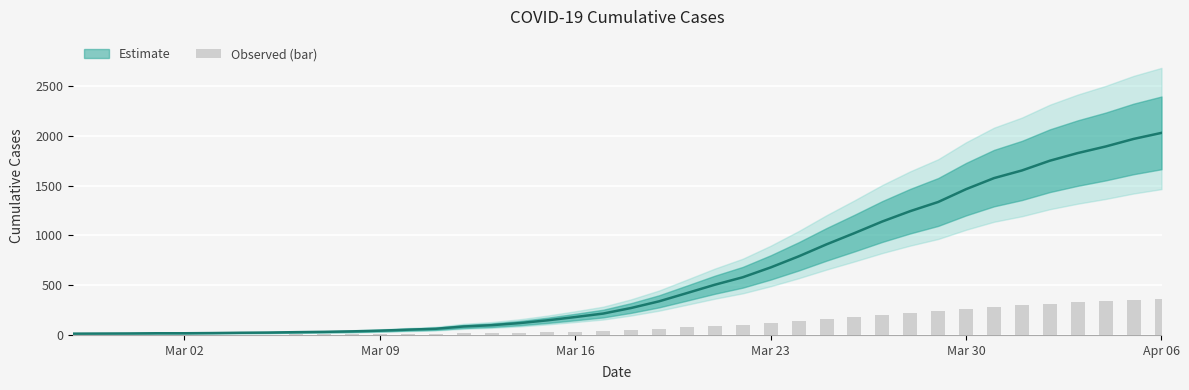

True or false: the data shows 0.9 at Mar 23.

False